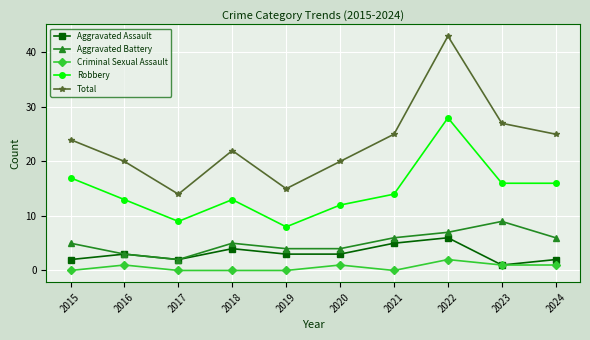

Count the number of categories in the chart.

10